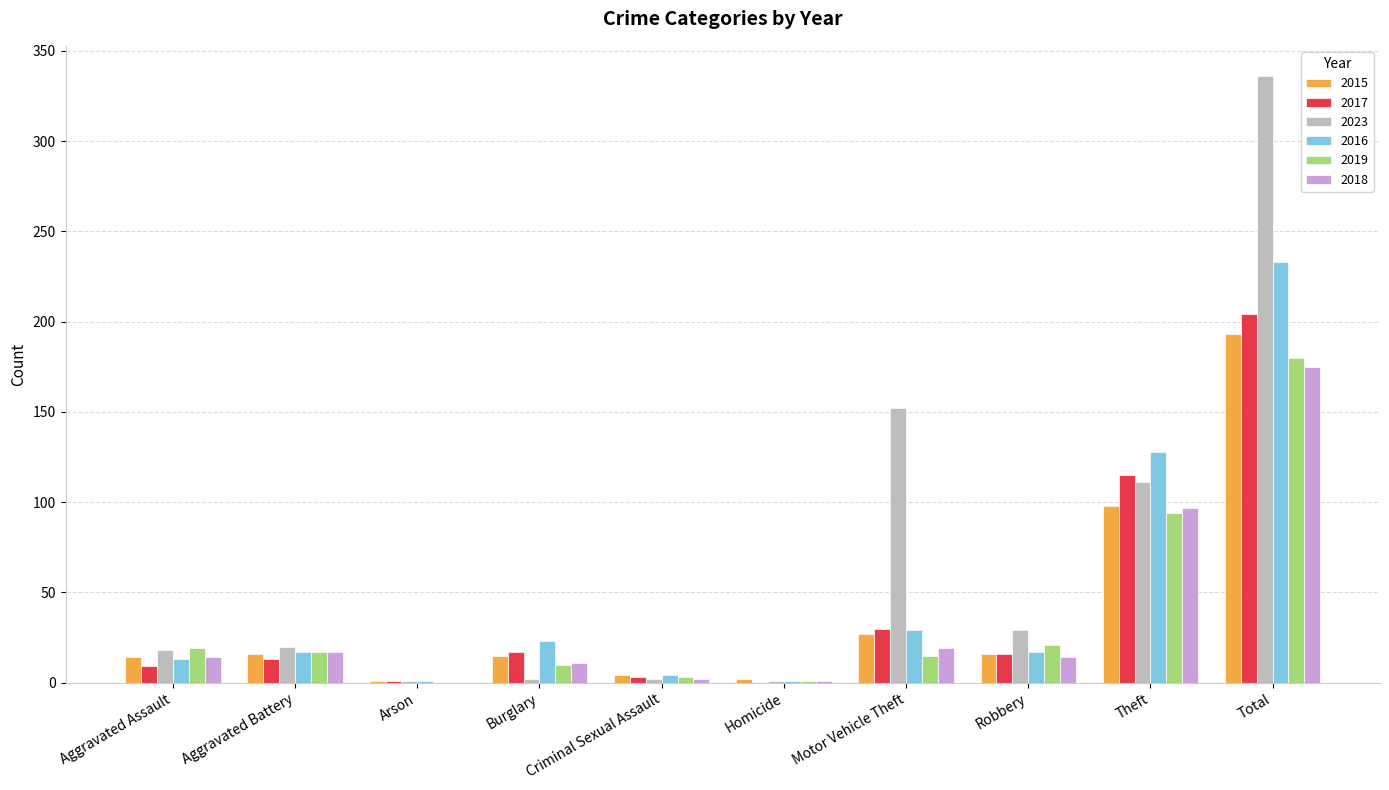

Is the value of 2023 at Criminal Sexual Assault greater than the value of 2016 at Motor Vehicle Theft?

No